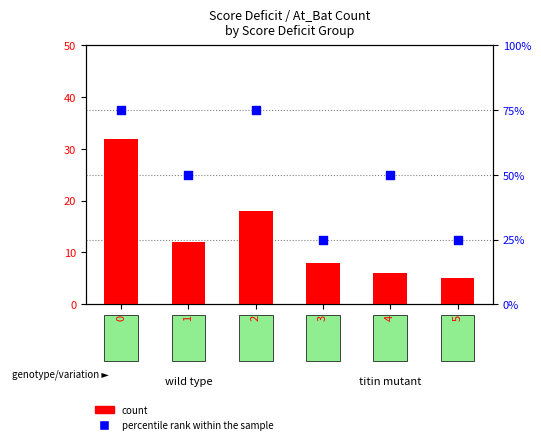

Which series contains the highest Y value?

percentile rank within the sample